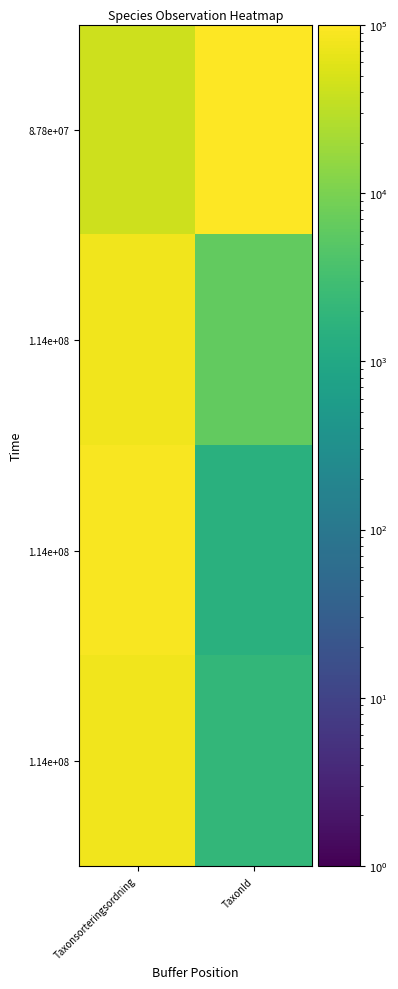

Which has a higher value, Taxonsorteringsordning or TaxonId?

TaxonId